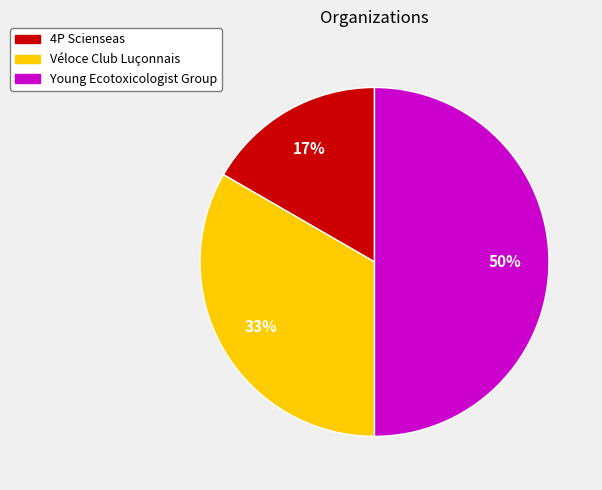

Count the number of slices in the pie.

3